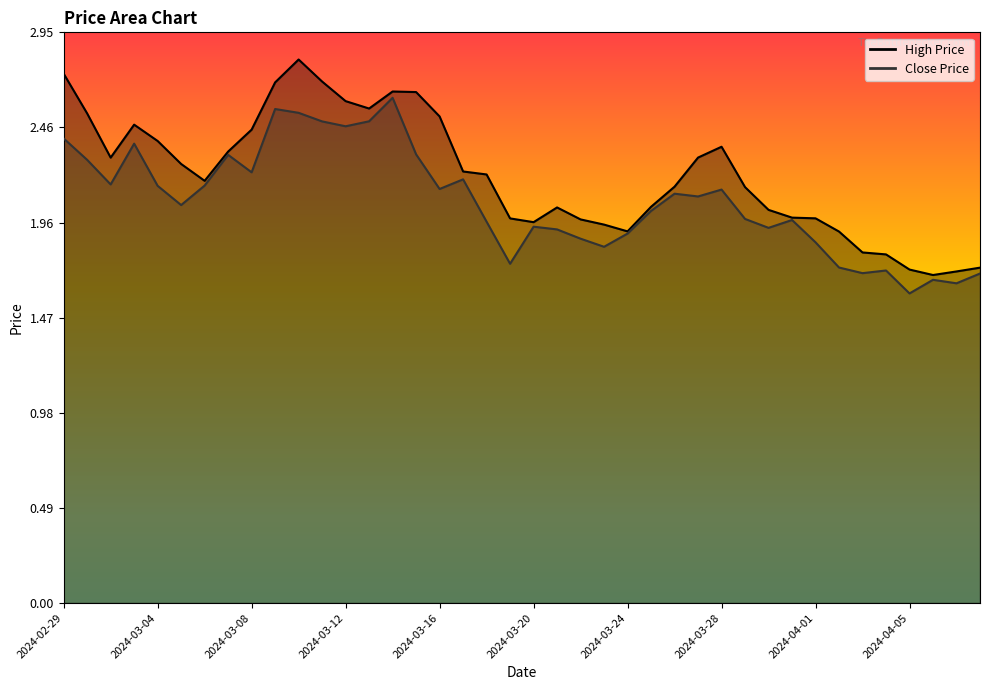

True or false: High Price and Close Price intersect in this chart.

False